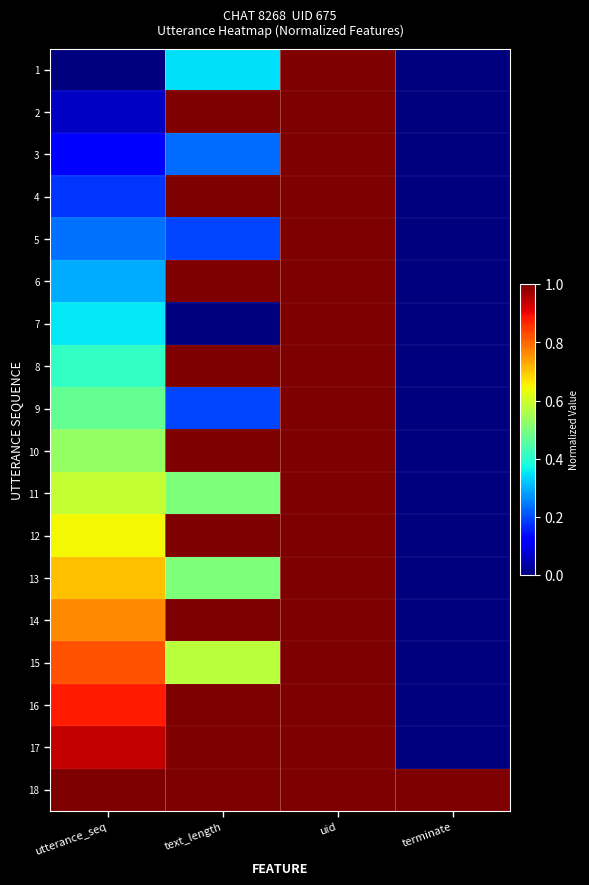

Which series has the widest spread of values?

1